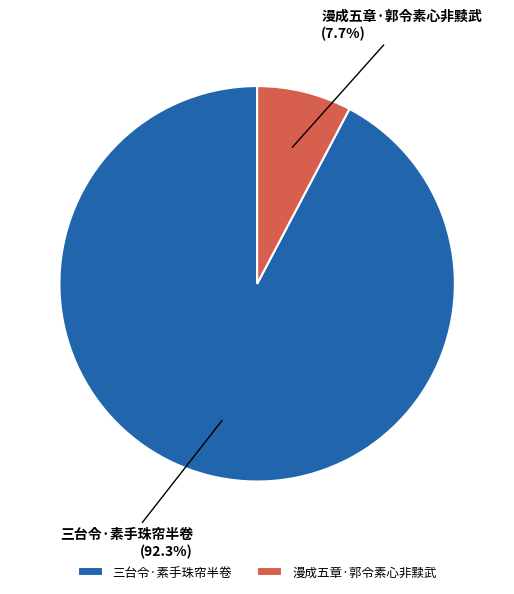

How many segments does this pie chart have?

2